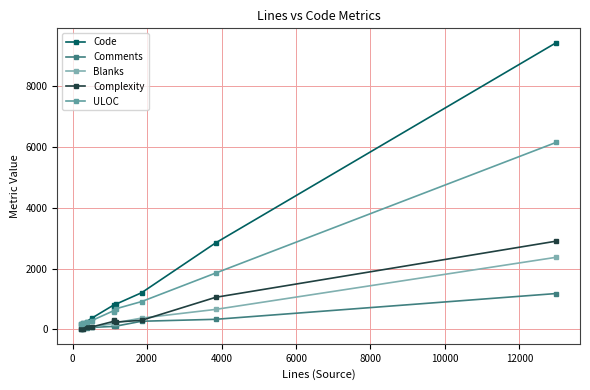

In Comments, how many points are higher than both neighbors (excluding endpoints)?

1